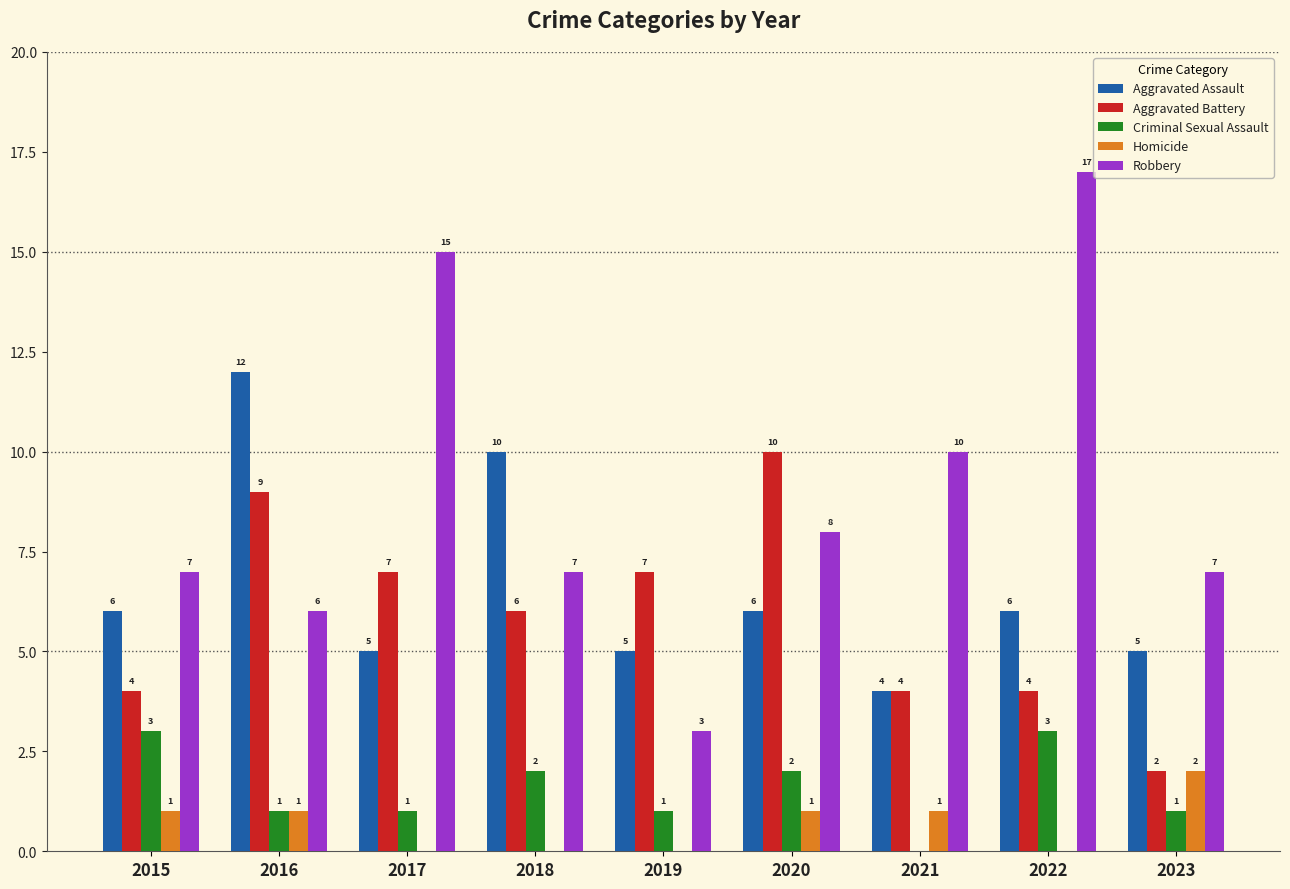

At which label is Robbery closest to 10?

2021